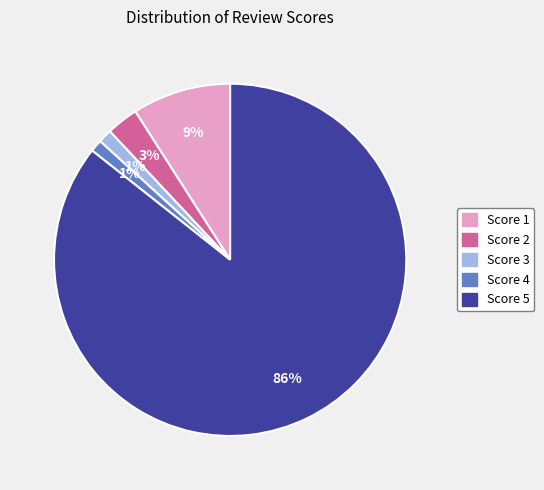

To the nearest percent, what is the difference between the largest and smallest slice percentages?

85%